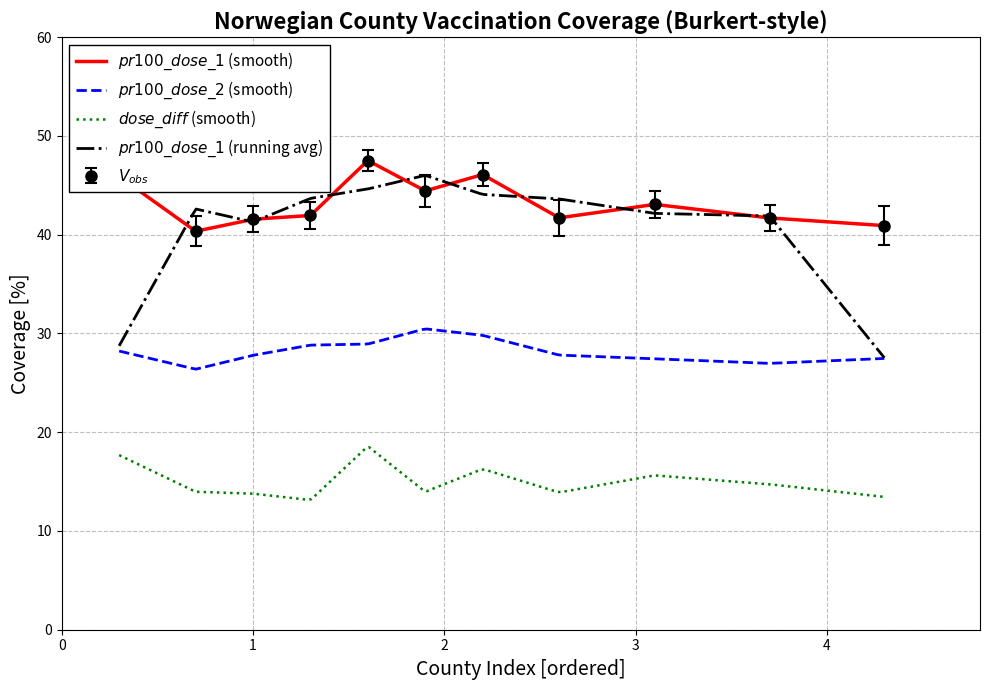

What is the maximum value shown in the chart?

47.5